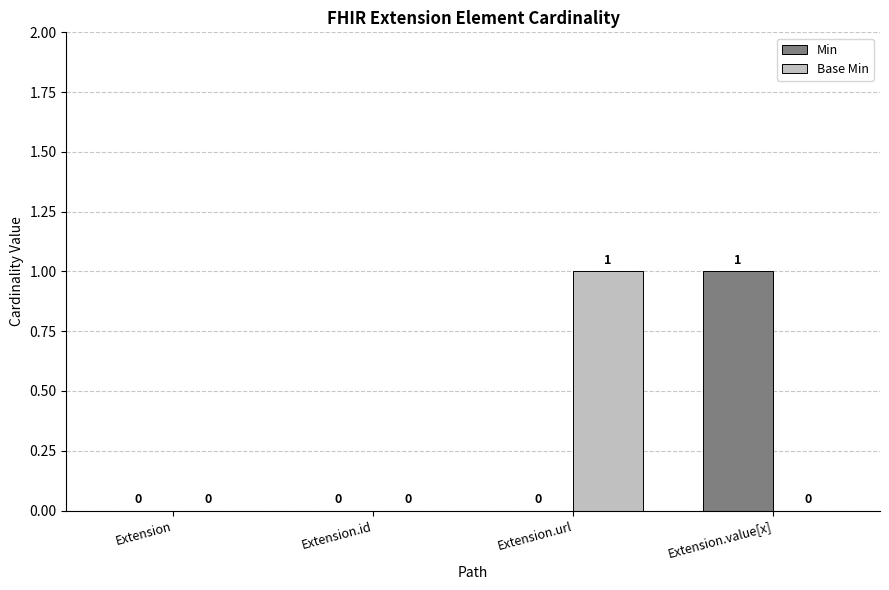

What are all the series names shown in the legend?

Min, Base Min